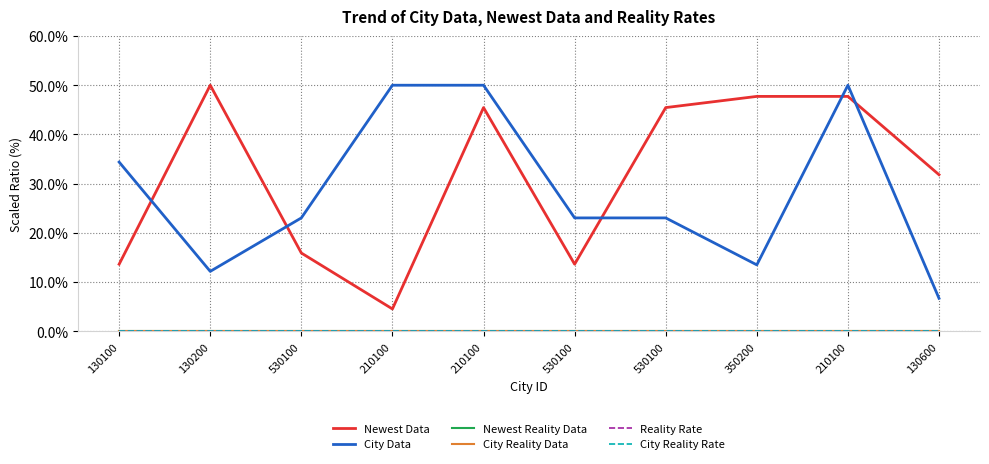

At which label is Newest Data closest to 27?

130600